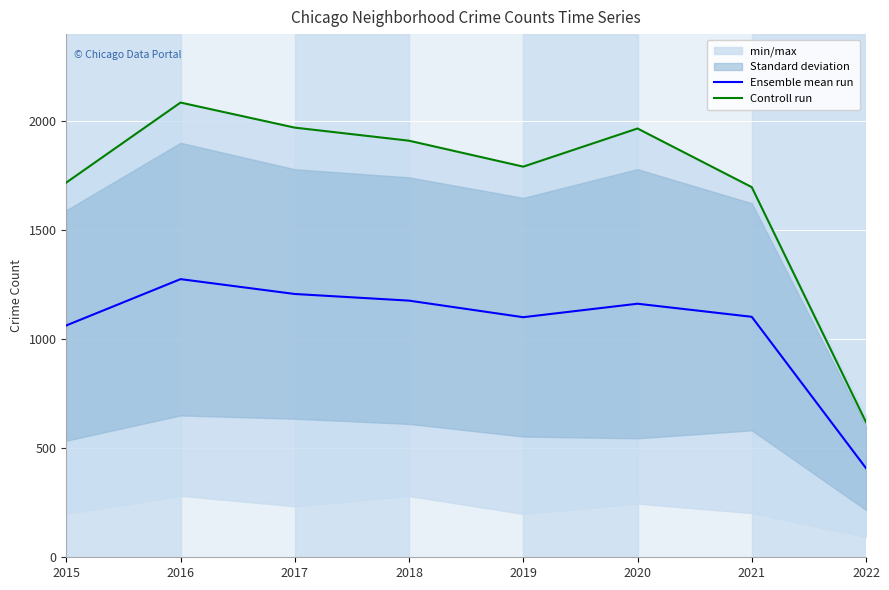

What is the total value across all series at 2021?

2801.2